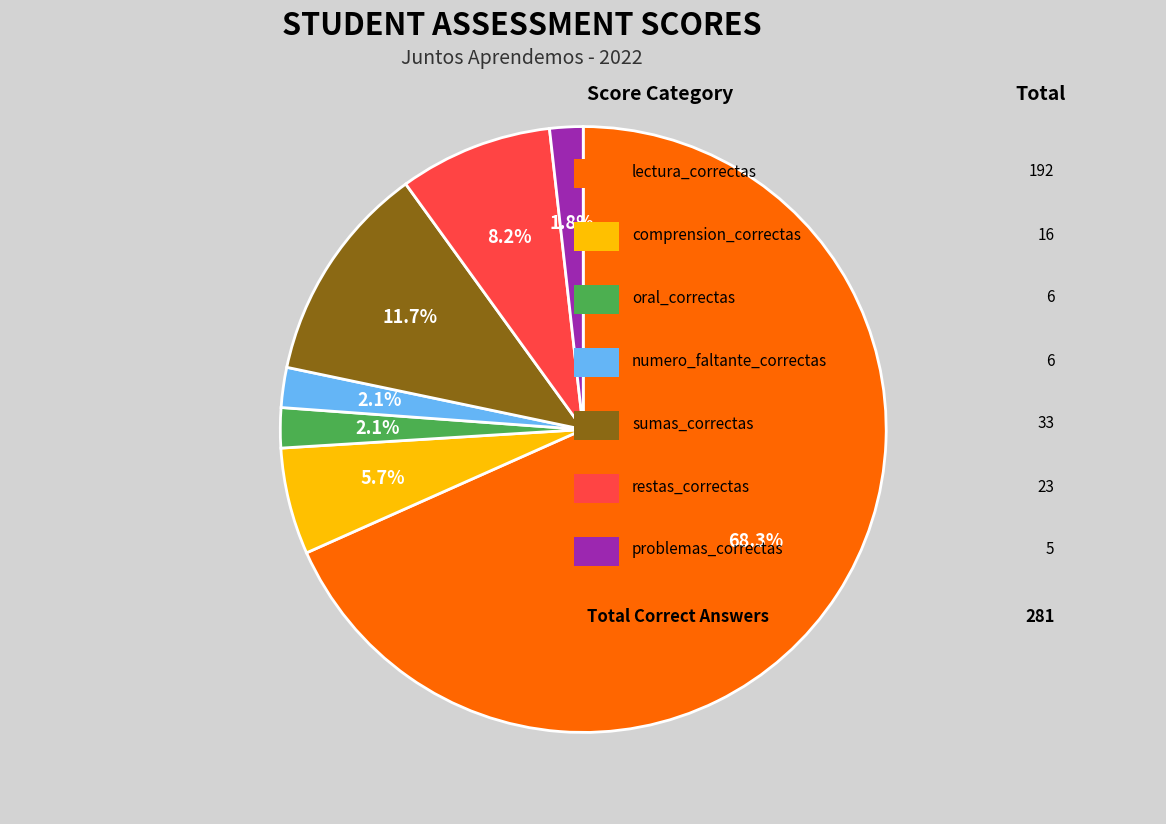

Is there any slice that represents more than half of the pie?

Yes